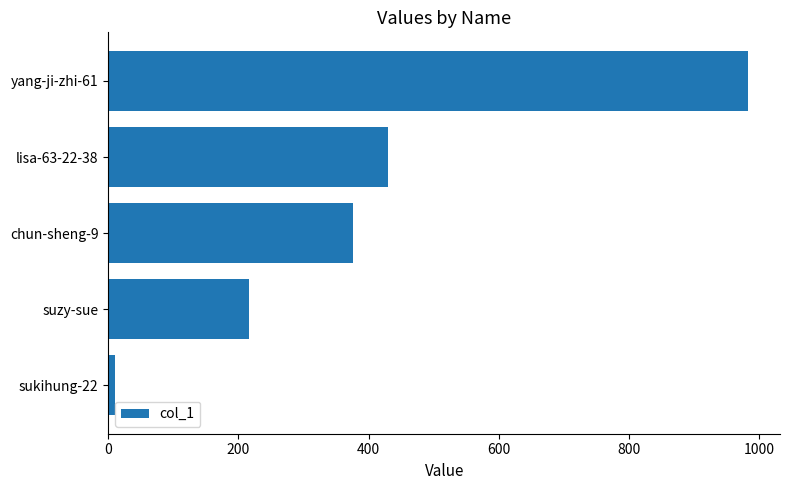

Reading top to bottom, transcribe all the data shown in this chart.

yang-ji-zhi-61=983	lisa-63-22-38=430	chun-sheng-9=376	suzy-sue=216	sukihung-22=10